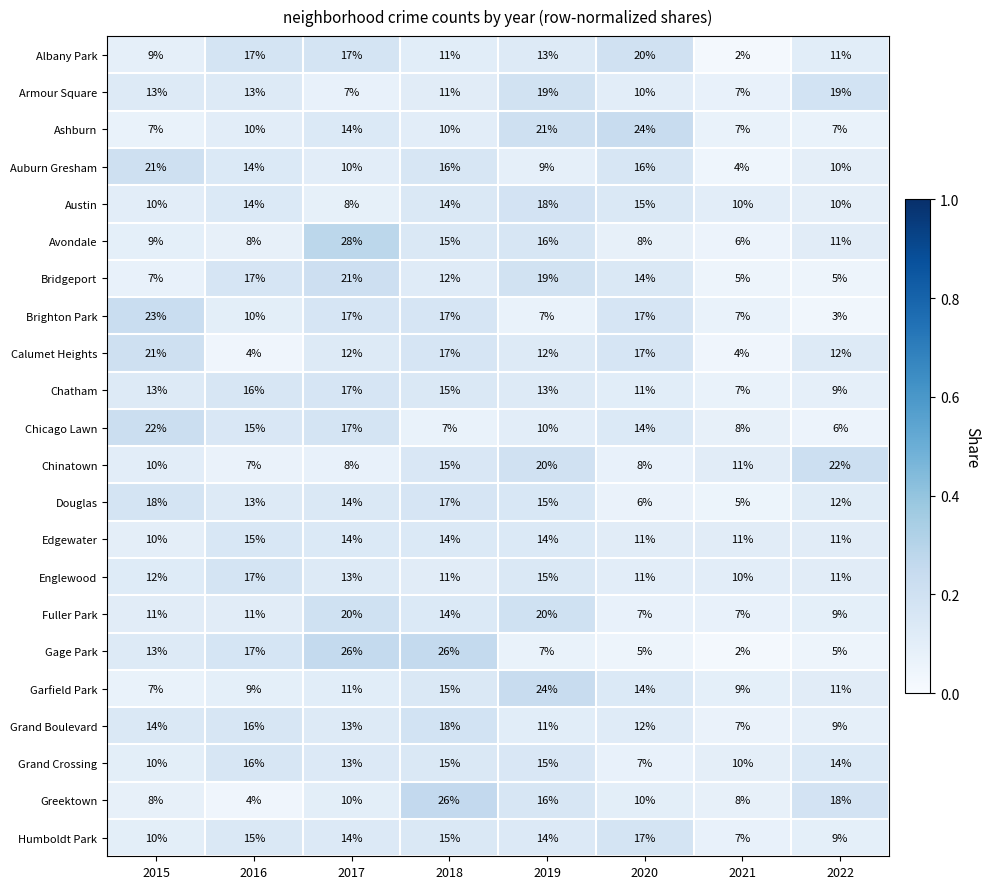

At which category is the sum across all series the highest?

2018